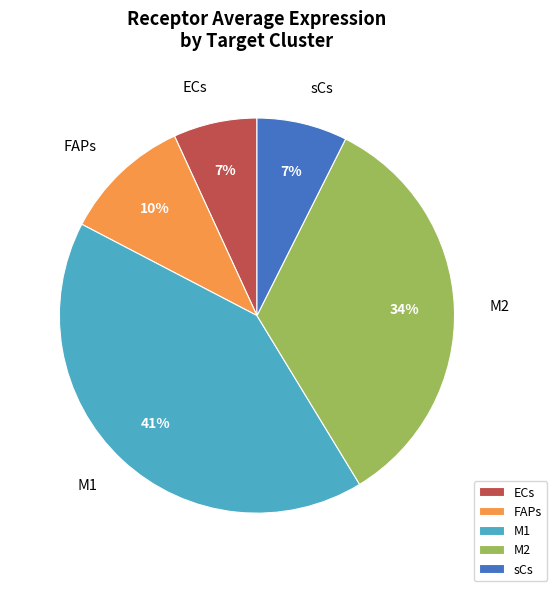

To the nearest percent, what percentage of the pie is sCs?

7%